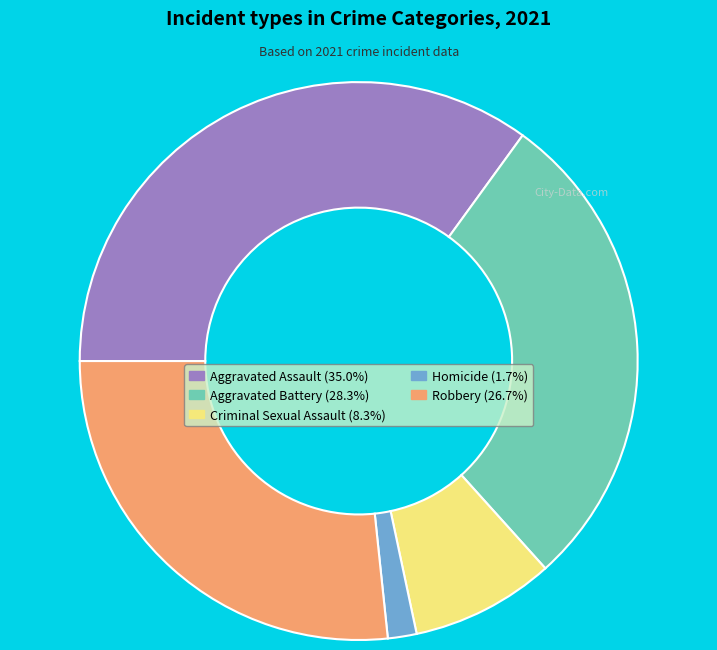

Is there a majority slice in this chart?

No